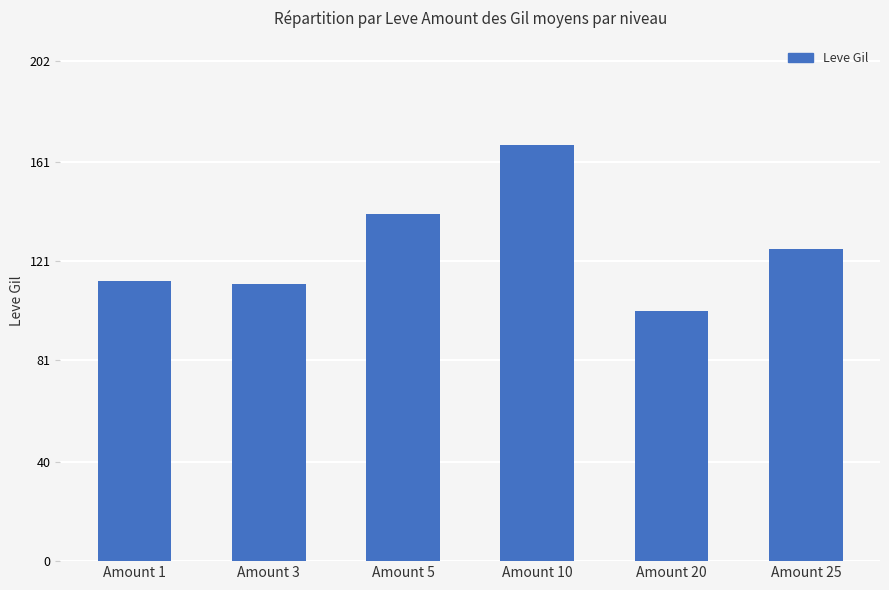

Between Amount 20 and Amount 3, which is larger?

Amount 3